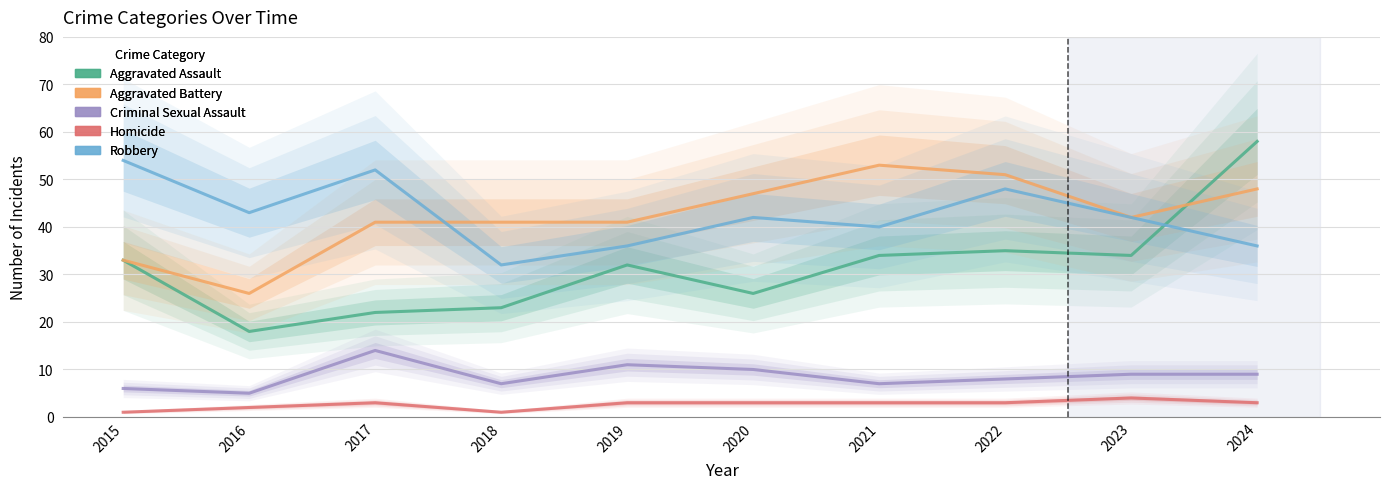

Where does the Criminal Sexual Assault series first go above 9?

2017